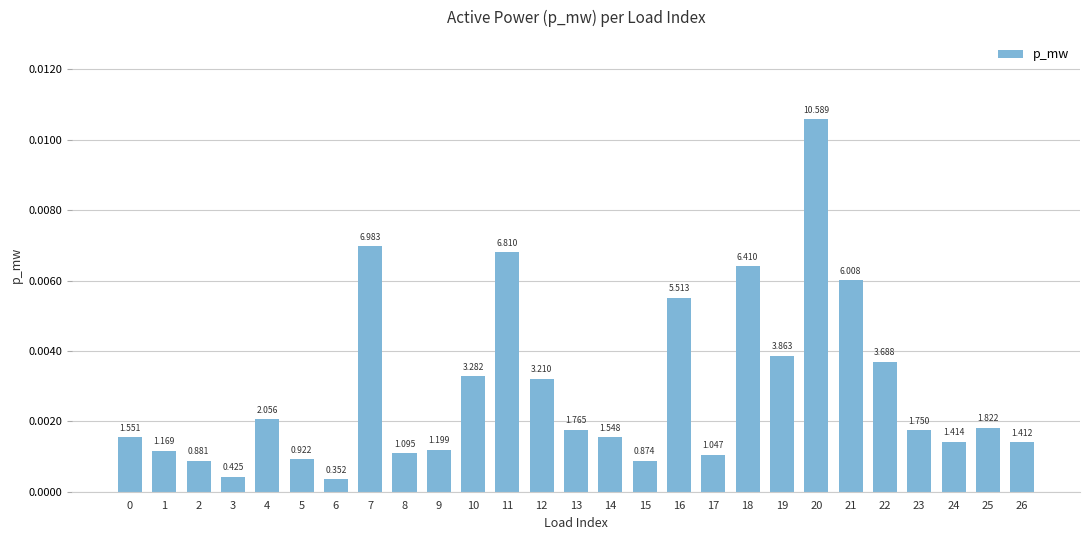

At which category does the chart reach its minimum across all series?

6